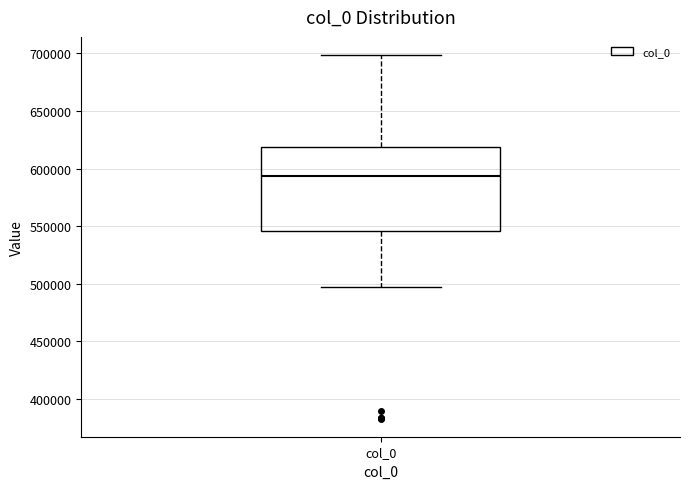

Transcribe this box plot: give where the median line is, the range the box spans, and where the two whiskers end, as read against the y-axis. The values are not printed on the chart, so give them approximately, as read against the axis.

median 595000, box 545000 to 620000, whiskers 495000 to 700000